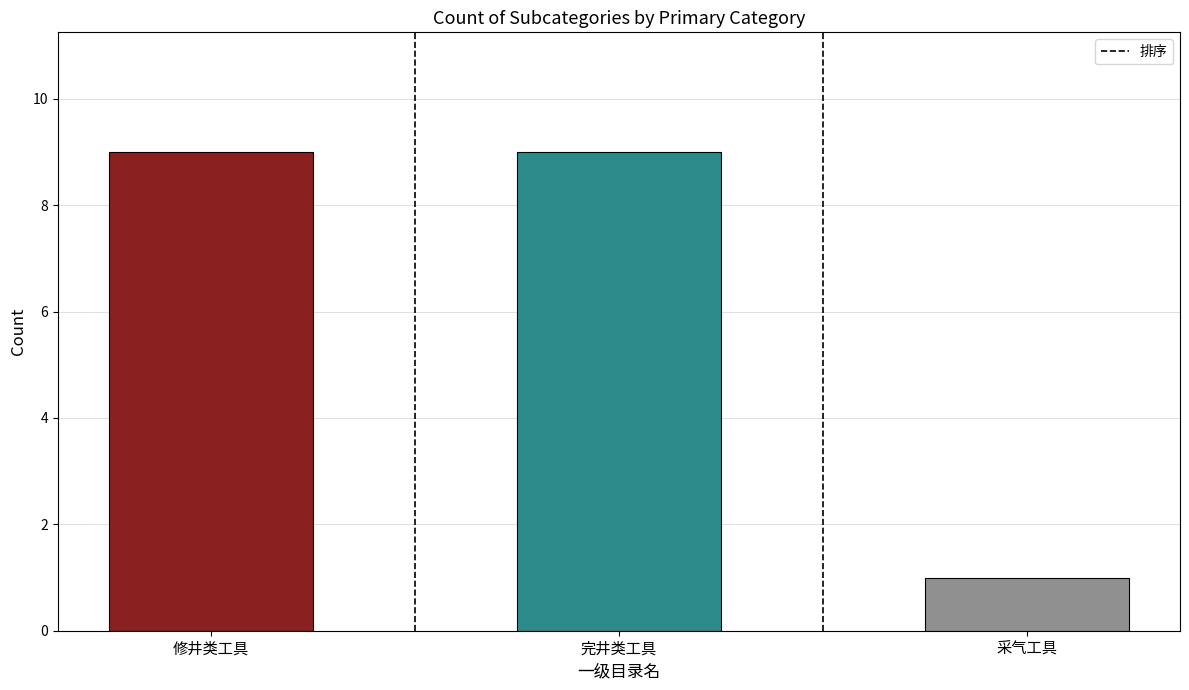

What is the sum of all values?

19